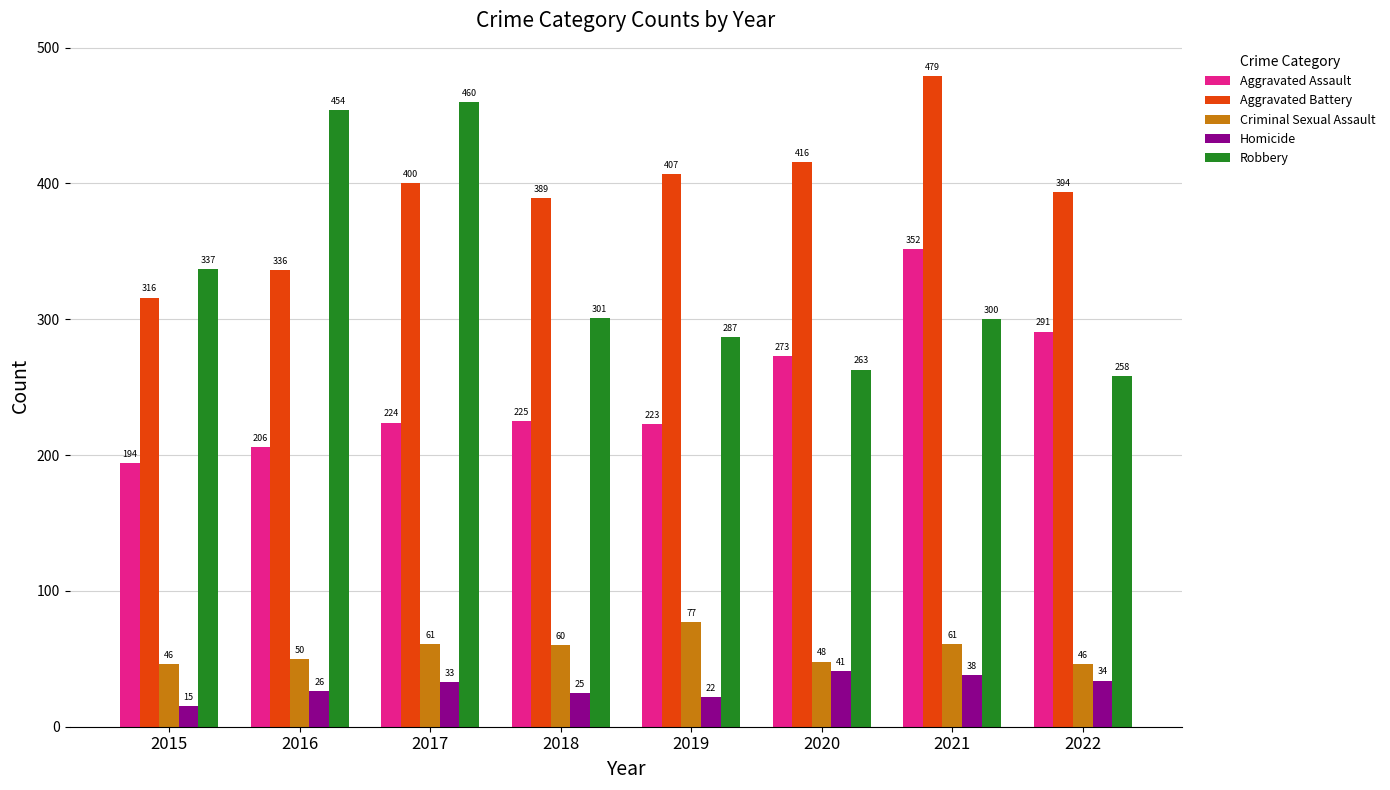

How many groups of bars are there?

8